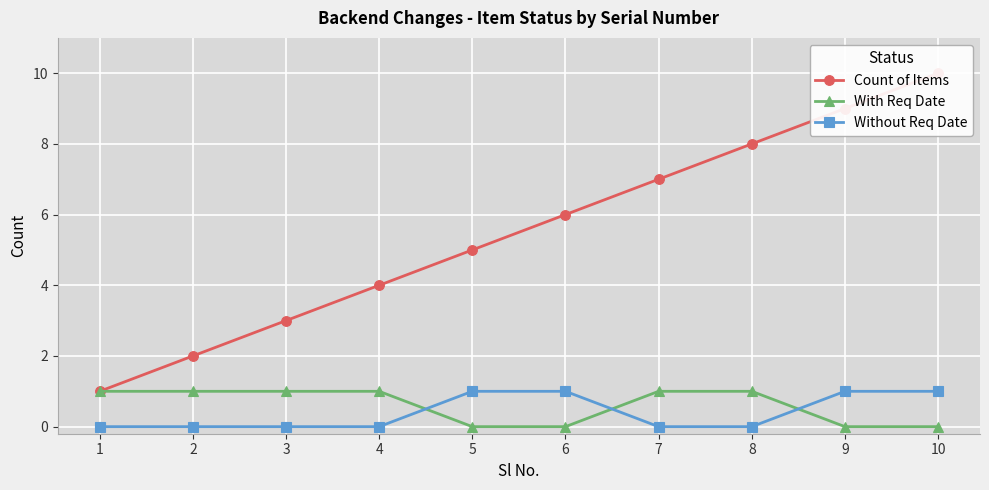

How many data points in Without Req Date are above 0?

4